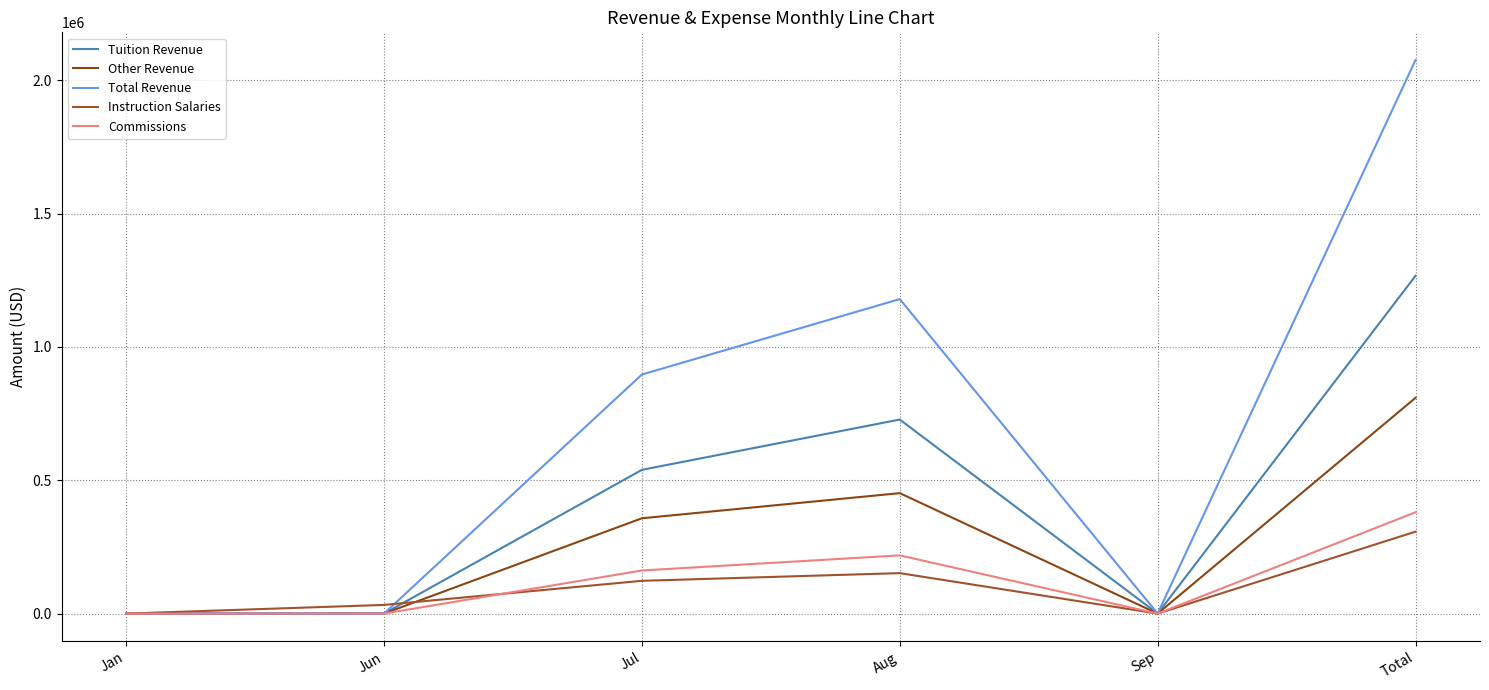

What is the approximate value of Tuition Revenue at Aug?

727664.0